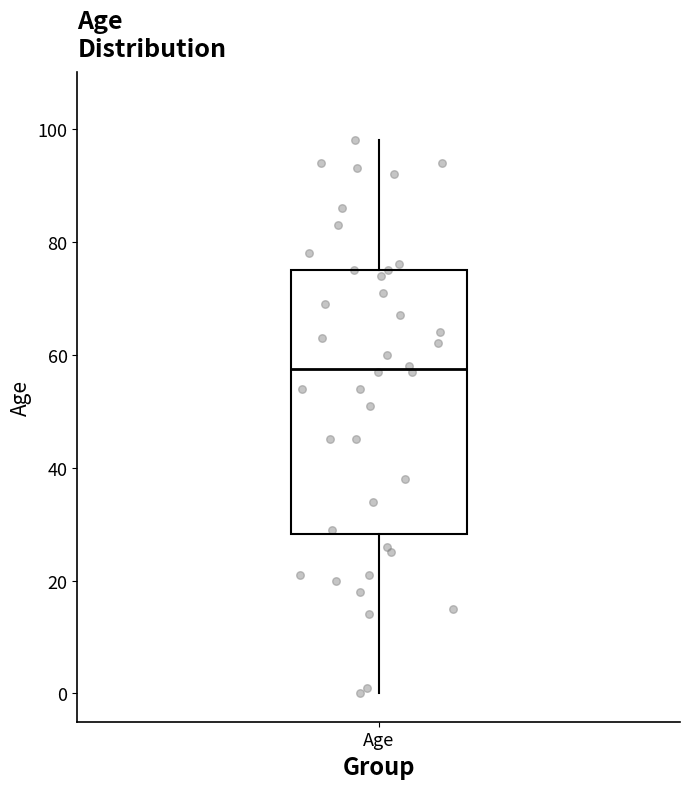

Read this box plot against the y-axis: the position of the median line, the range covered by the box, and the ends of both whiskers. The values are not printed on the chart, so give them approximately, as read against the axis.

median 58, box 28 to 76, whiskers 0 to 98